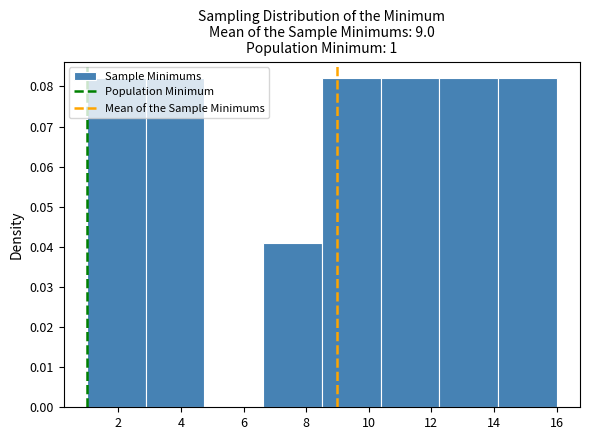

What is the height of the bar covering 2.8 to 4.8 on the x-axis? Neither the bar edges nor the heights are printed on the chart, so give them approximately, as read against the axes.

0.082